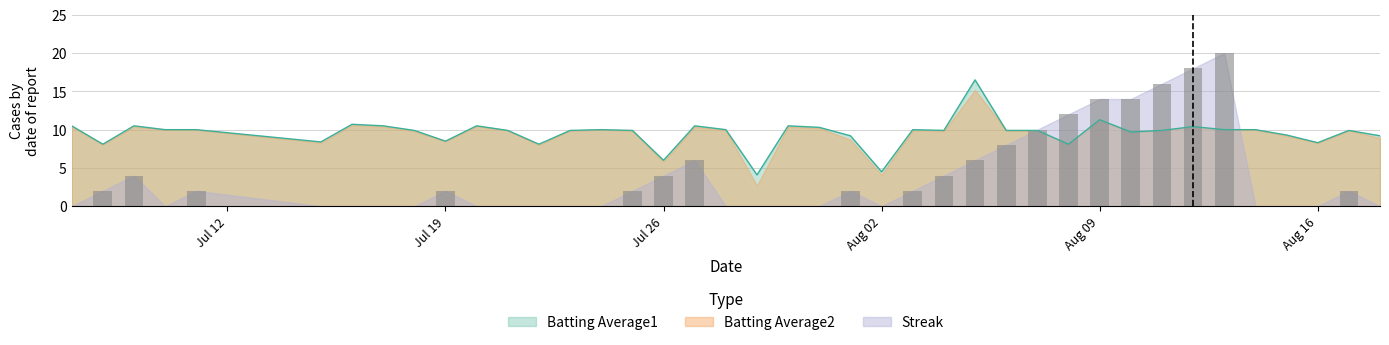

The value of Batting Average1 at Aug 16 is 8.3. True or false?

True